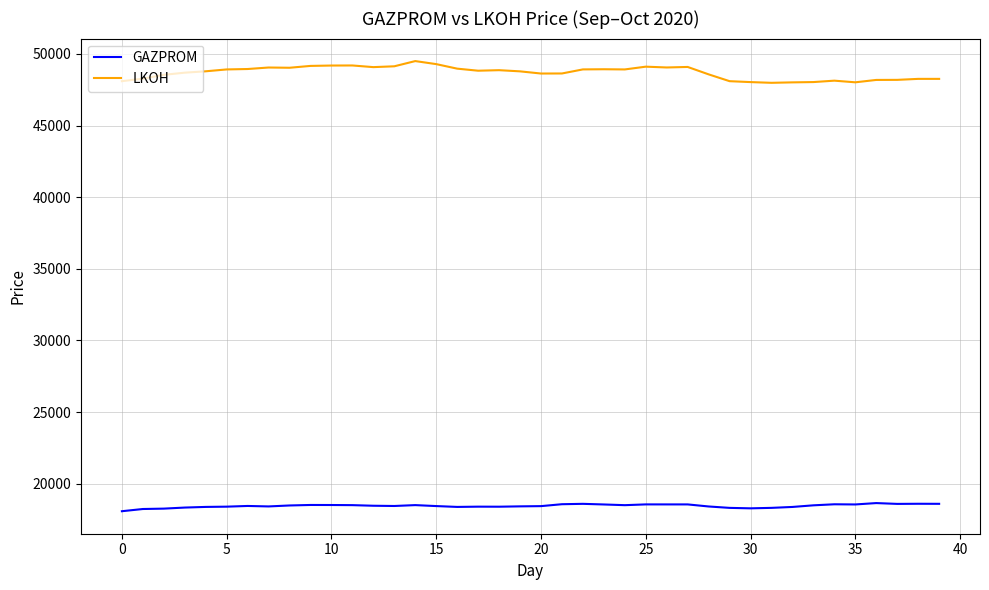

List the series in order of their peak value, lowest first.

GAZPROM, LKOH